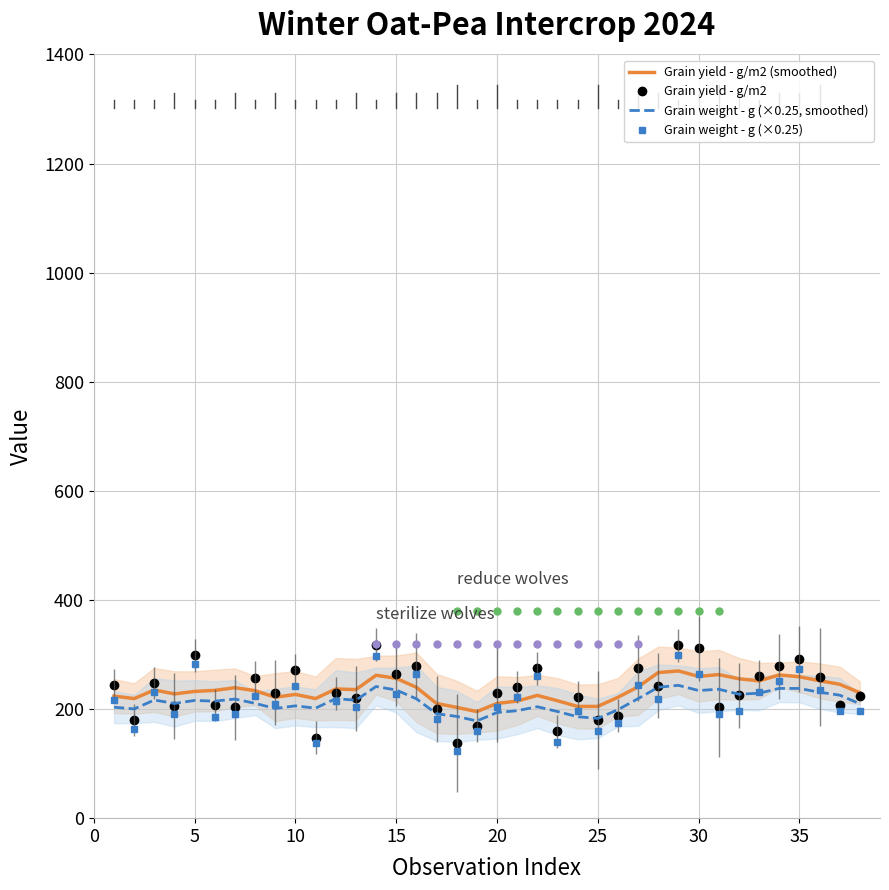

What is the maximum value shown in the chart?

317.7